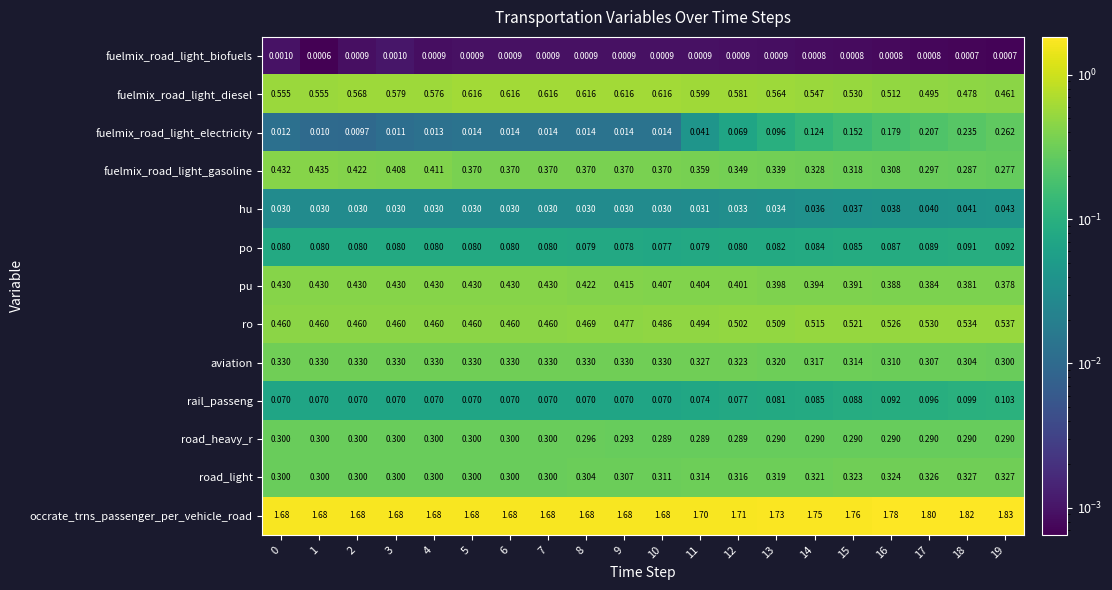

Rank the series by their maximum value, from highest to lowest.

occrate_trns_passenger_per_vehicle_road, fuelmix_road_light_diesel, ro, fuelmix_road_light_gasoline, pu, aviation, road_light, road_heavy_r, fuelmix_road_light_electricity, rail_passeng, po, hu, fuelmix_road_light_biofuels